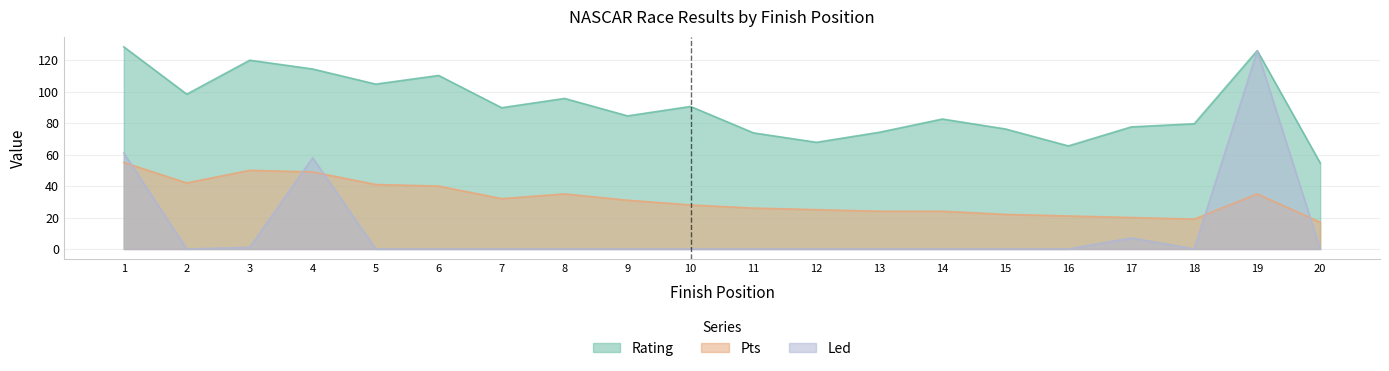

True or false: Led and Rating intersect in this chart.

False